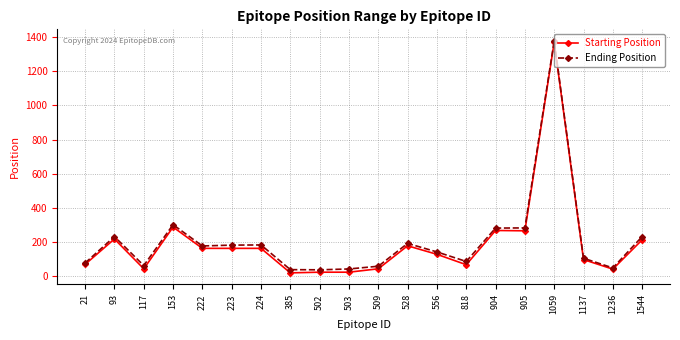

How many lines are shown in the chart?

2